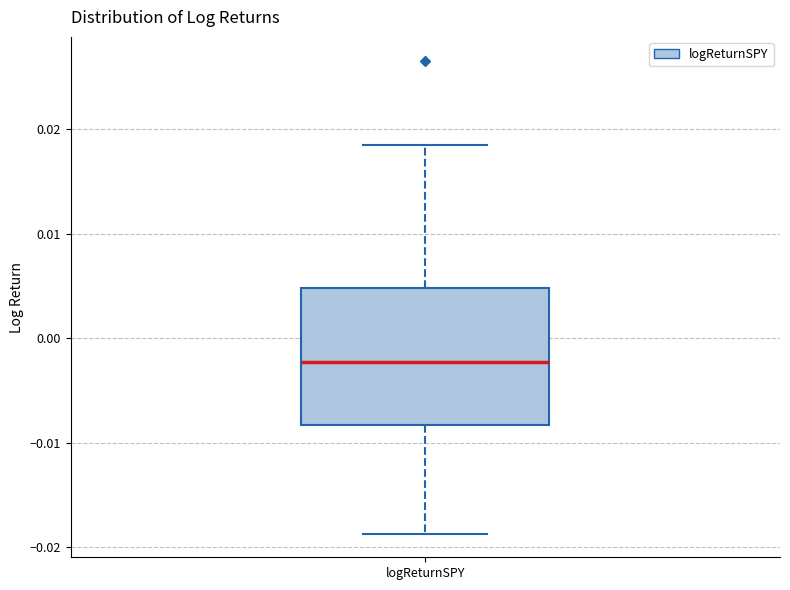

Where is the upper edge of the box for logReturnSPY on the y-axis? The values are not printed on the chart, so give them approximately, as read against the axis.

0.005